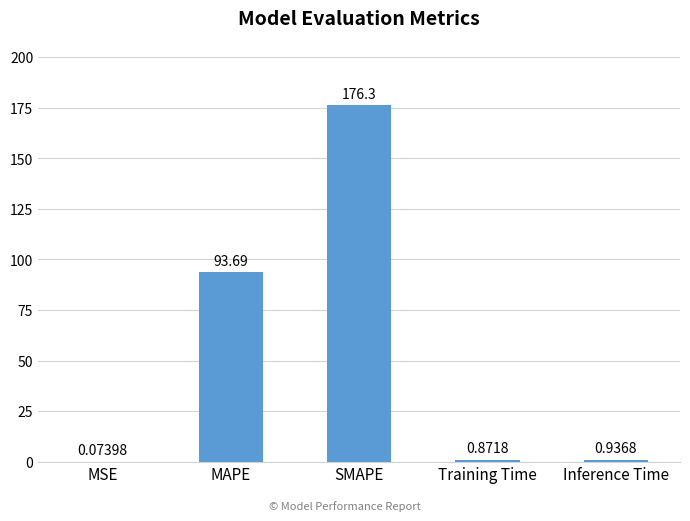

At which label is the value closest to 88?

MAPE